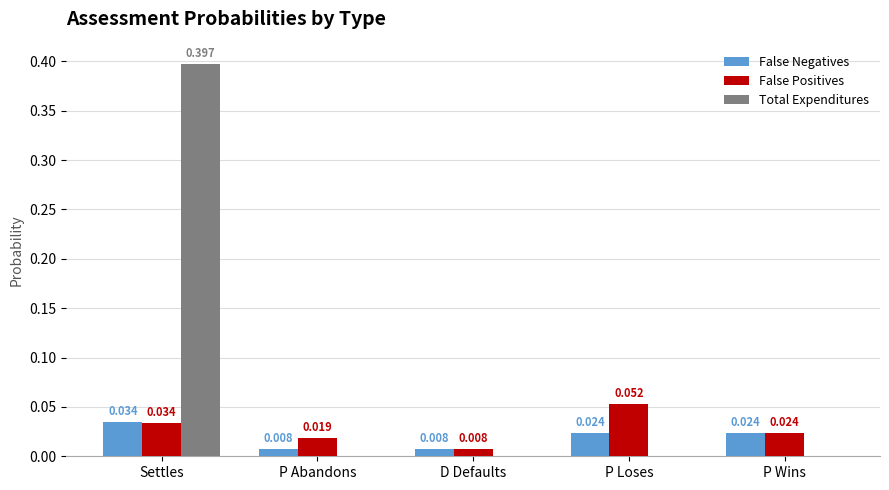

Which series has the largest total across all categories?

Total Expenditures